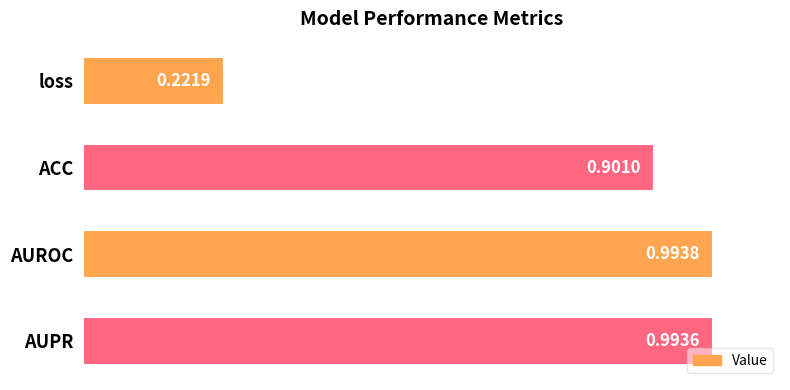

What is the label of the 3rd bar from the bottom?

ACC